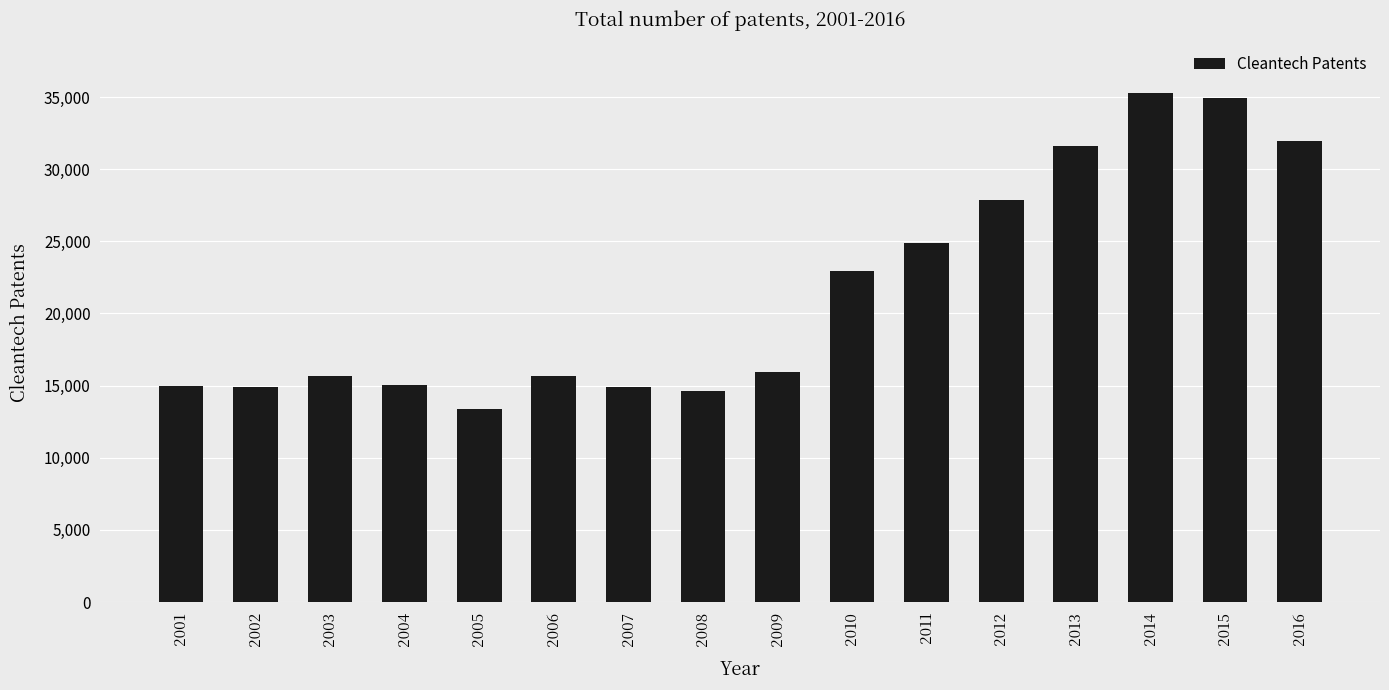

What is the smallest value displayed?

13363